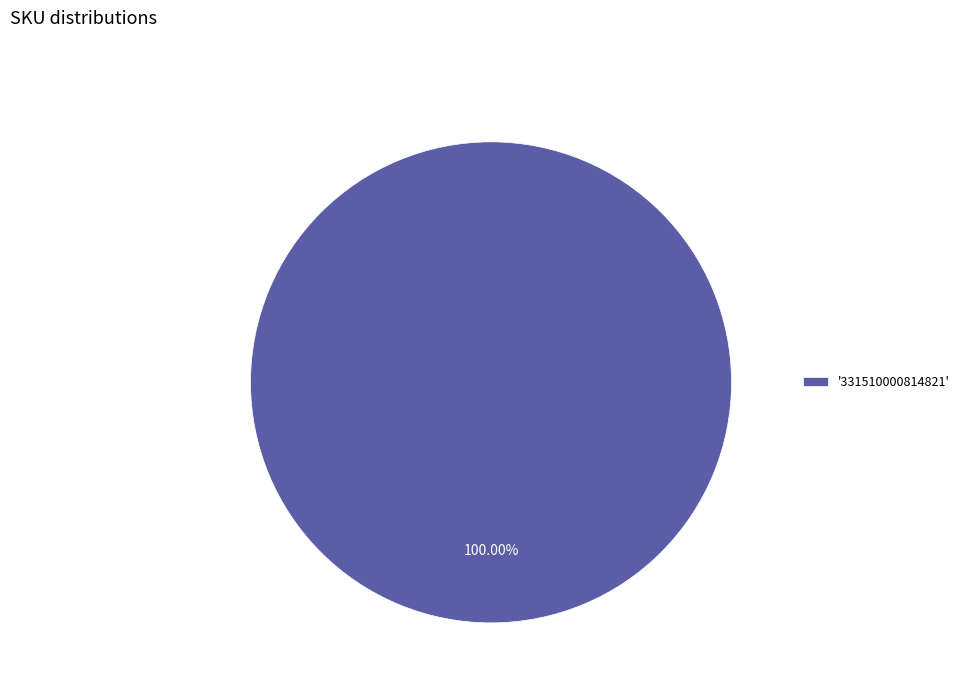

How many segments does this pie chart have?

1